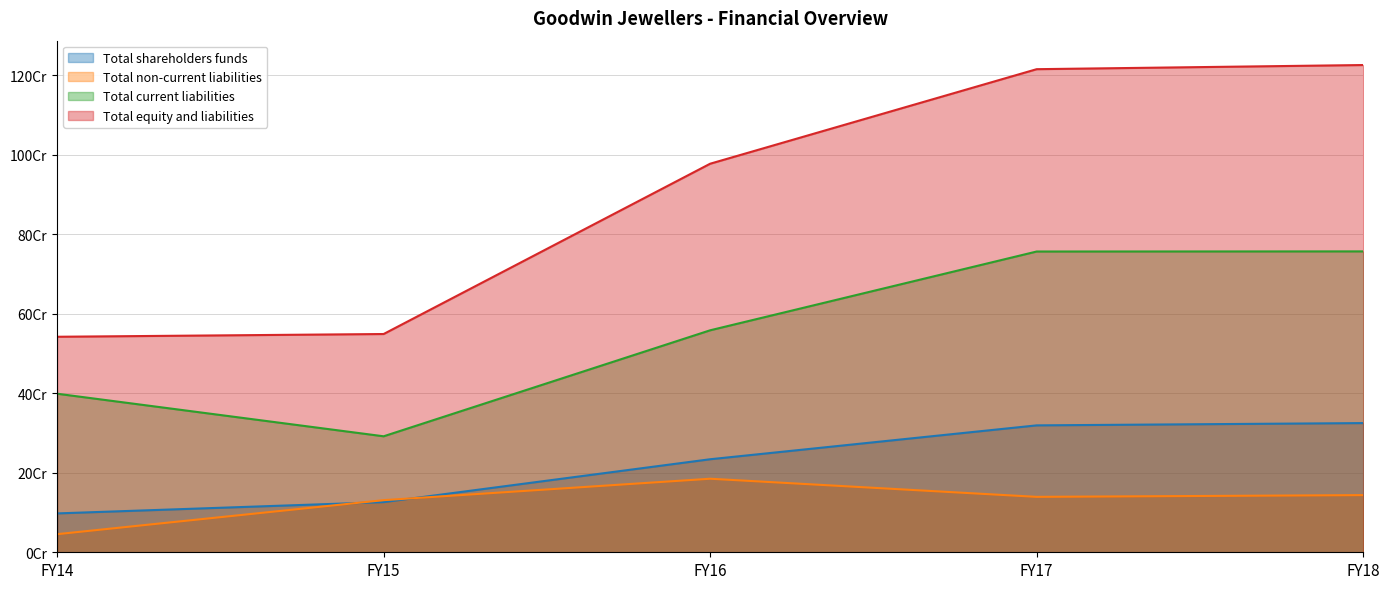

Between FY15 and FY17, which series saw the biggest shift?

Total equity and liabilities